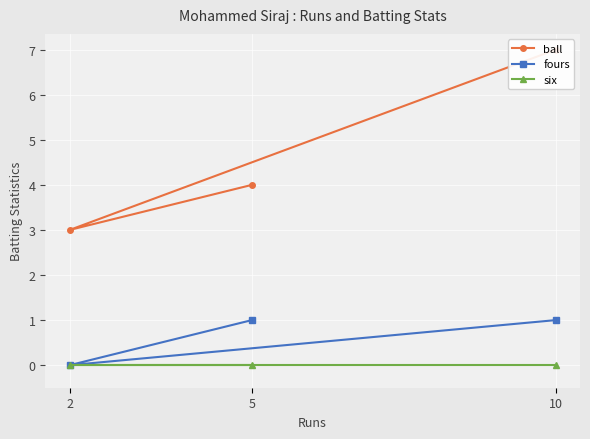

Which series has the widest spread of values?

ball